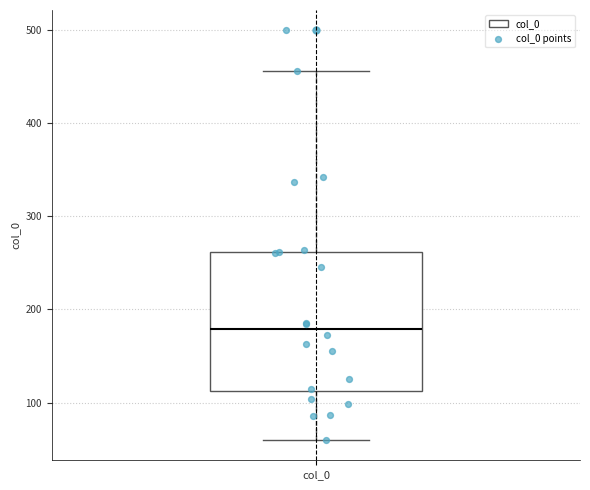

Where is the lower edge of the box for col_0 on the y-axis? The values are not printed on the chart, so give them approximately, as read against the axis.

110